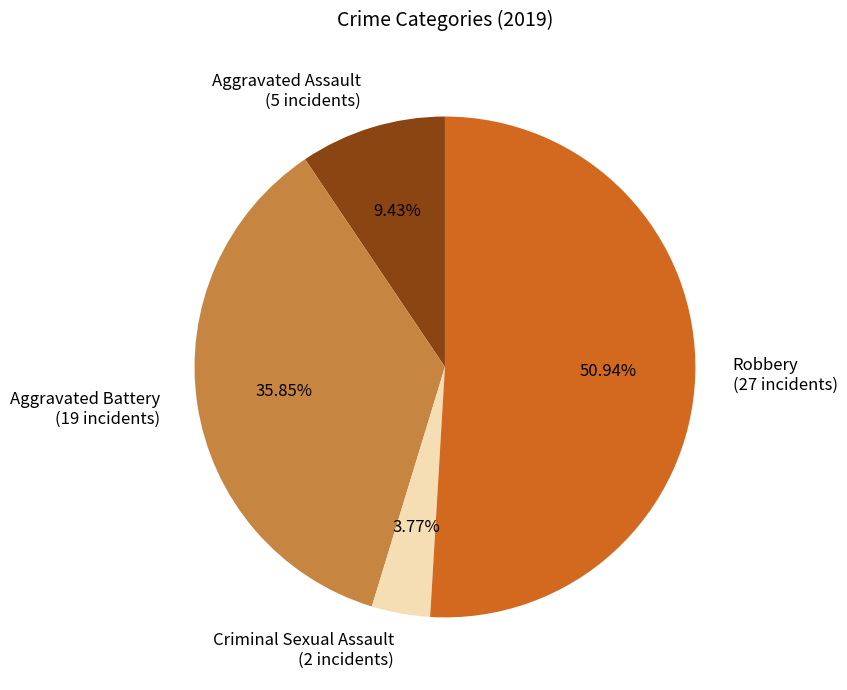

How many slices are in this pie chart?

4